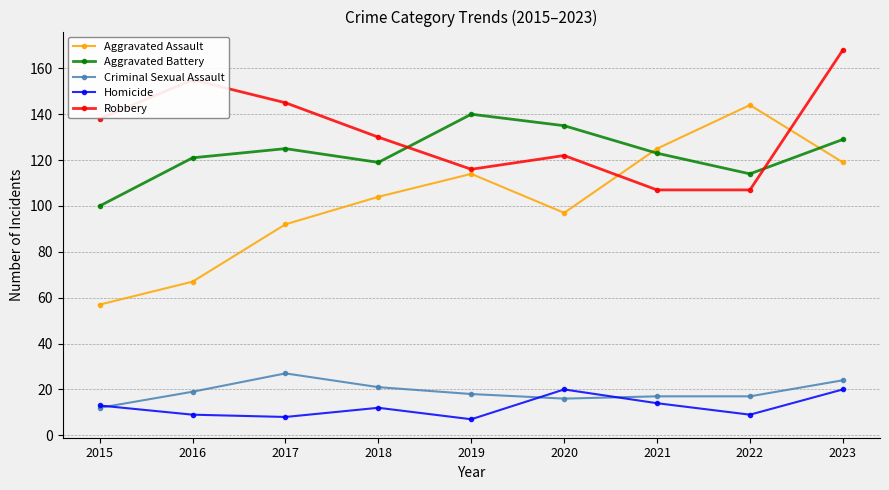

What is the average value of the Homicide series?

12